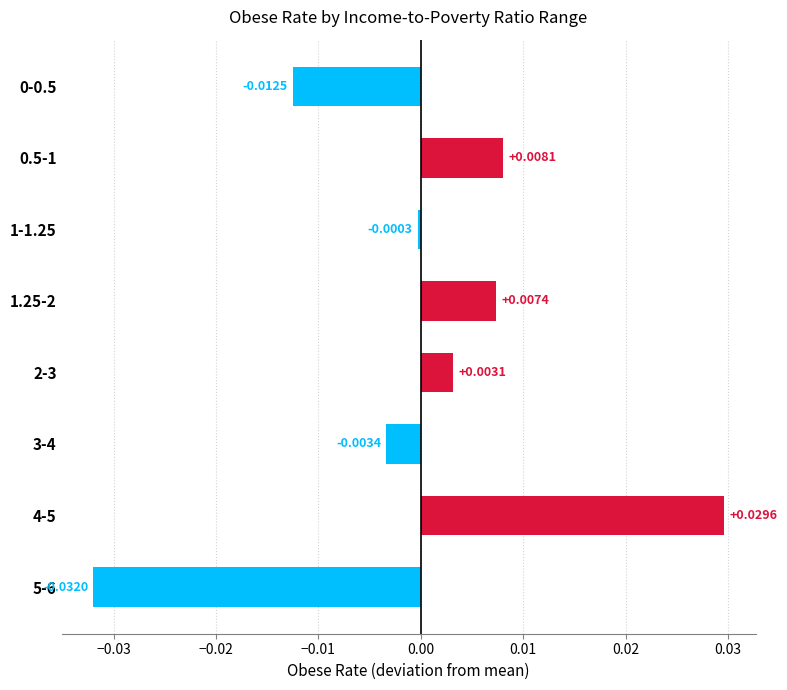

Which has a higher value, 0.5-1 or 5-6?

0.5-1